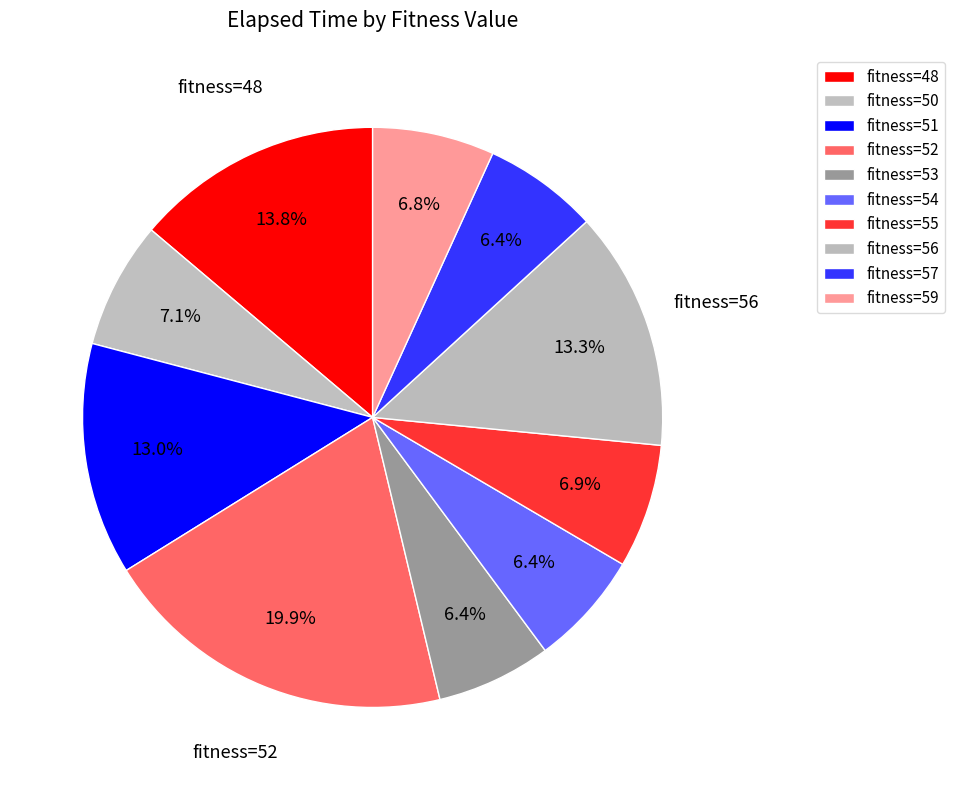

What is the largest slice in the pie chart?

fitness=52